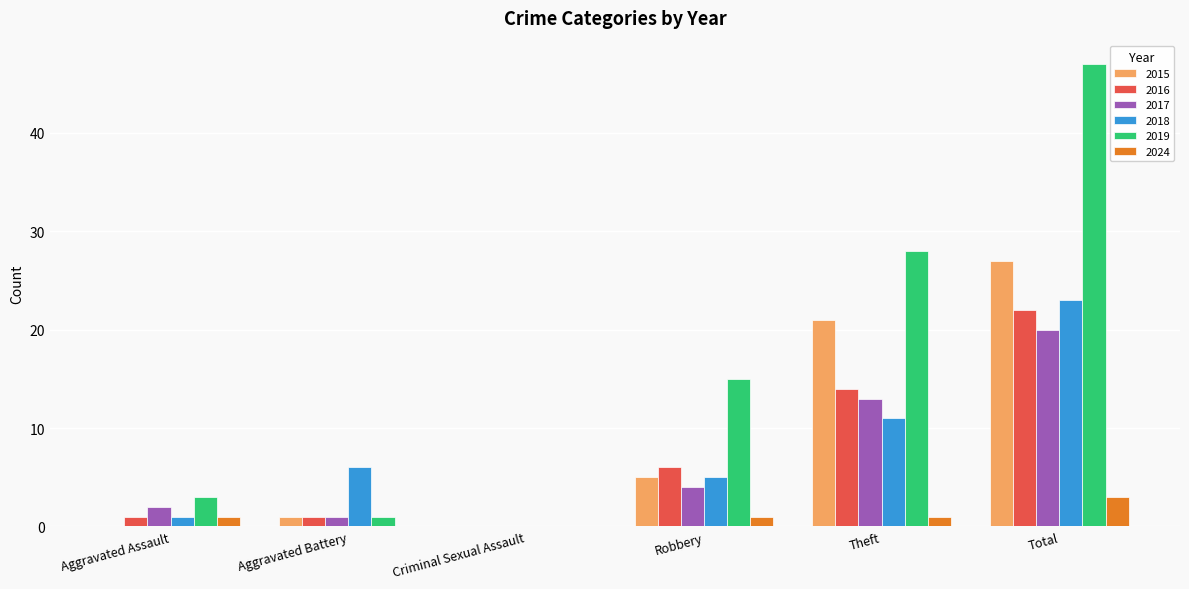

True or false: 2018 has a value of 0 at Criminal Sexual Assault.

True